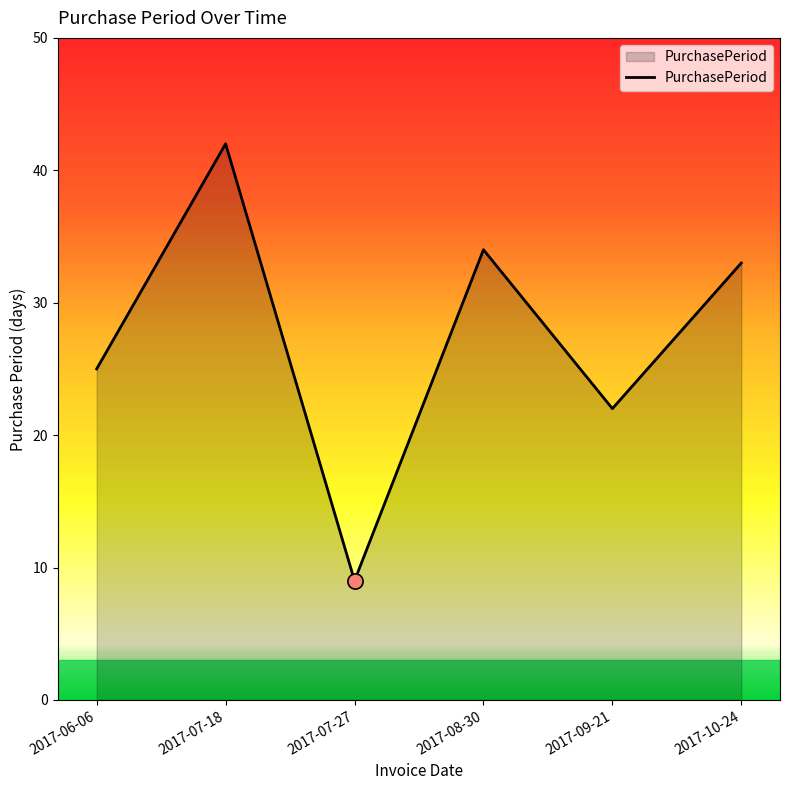

What is the change in value from 2017-06-06 to 2017-09-21?

-3